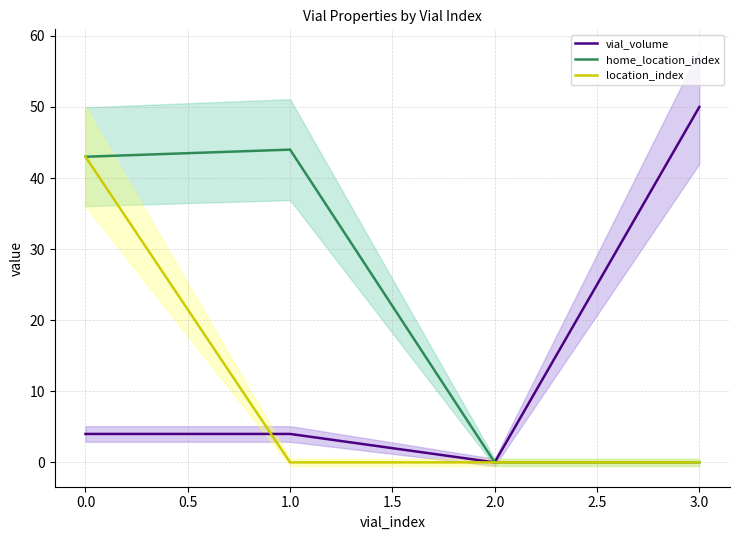

How many interior local peaks does the home_location_index series have?

1